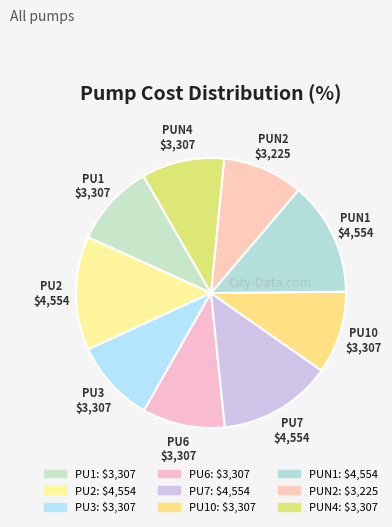

How many slices are in this pie chart?

9